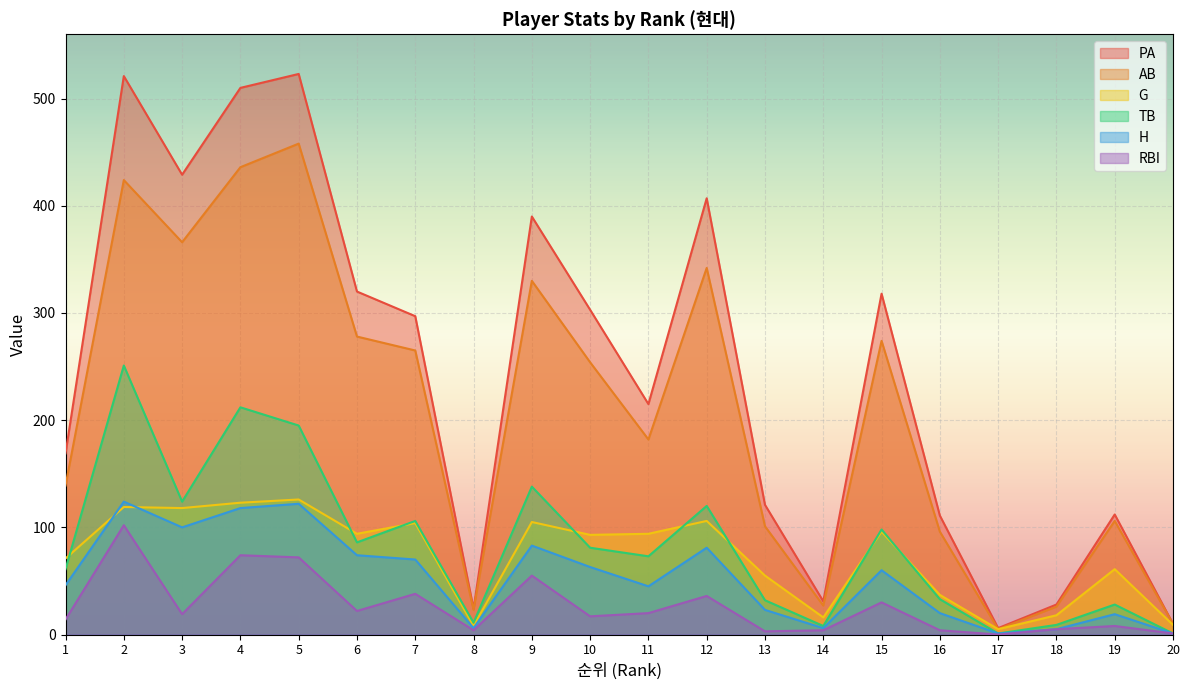

Reading left to right, what are all the values shown in this chart?

PA: 169	521	429	510	523	320	297	24	390	303	215	407	121	31	318	111	6	28	112	10
AB: 139	424	366	436	458	278	265	23	330	254	182	342	101	27	274	96	5	26	106	10
G: 71	119	118	123	126	94	104	8	105	93	94	106	55	16	96	37	5	18	61	9
TB: 61	251	124	212	195	86	106	11	138	81	73	120	32	8	98	33	1	9	28	1
H: 46	124	100	118	122	74	70	6	83	63	45	81	23	6	60	20	1	5	19	1
RBI: 14	102	19	74	72	22	38	4	55	17	20	36	3	4	30	4	0	5	8	1